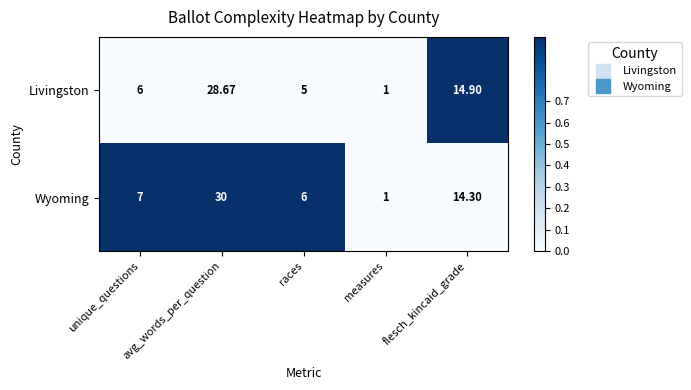

Which series has the largest range (max minus min)?

Wyoming